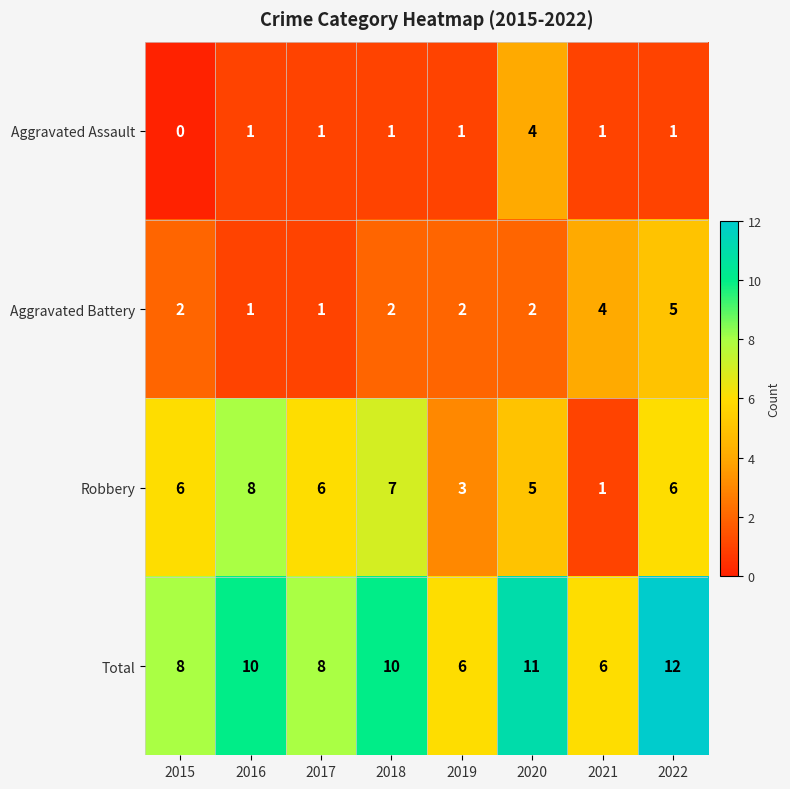

What is the sum of the Aggravated Assault values at 2018 and 2020?

5